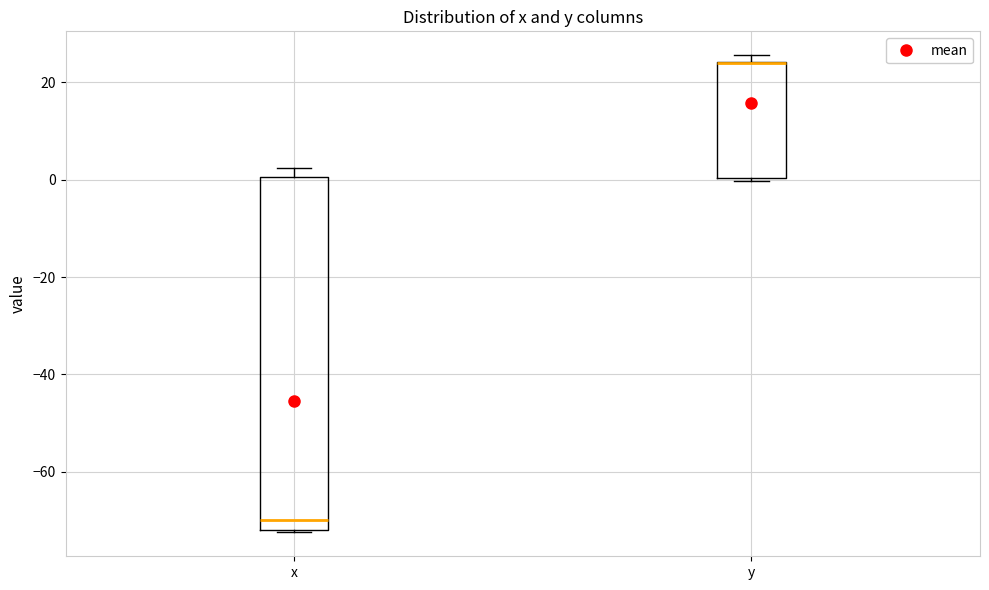

Where is the lower edge of the box for x on the y-axis? The values are not printed on the chart, so give them approximately, as read against the axis.

-72